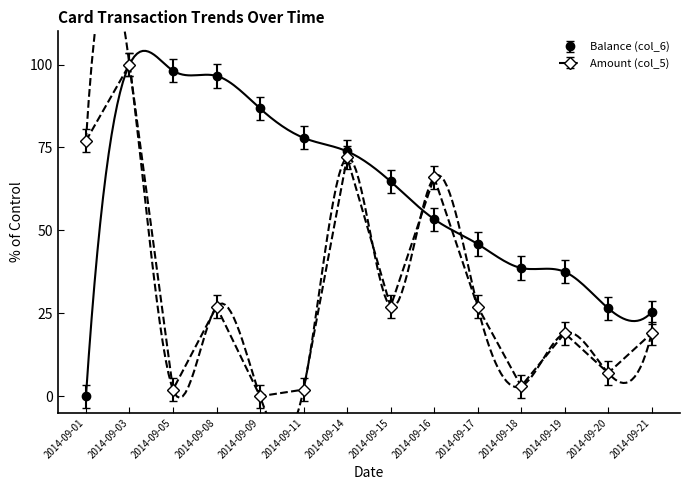

The Amount (col_5) series shows 149.6 at 2014-09-03. True or false?

False